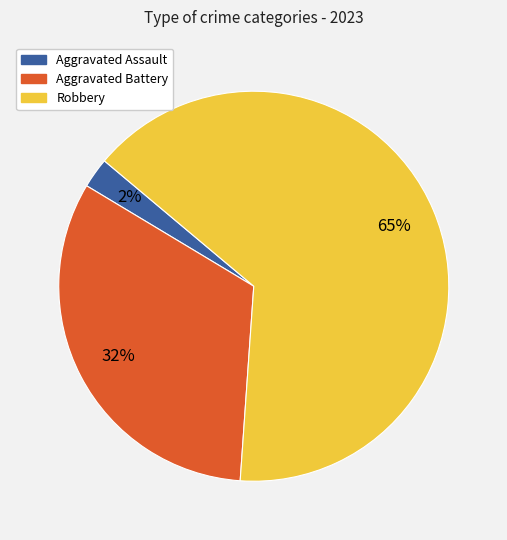

Count the number of slices in the pie.

3